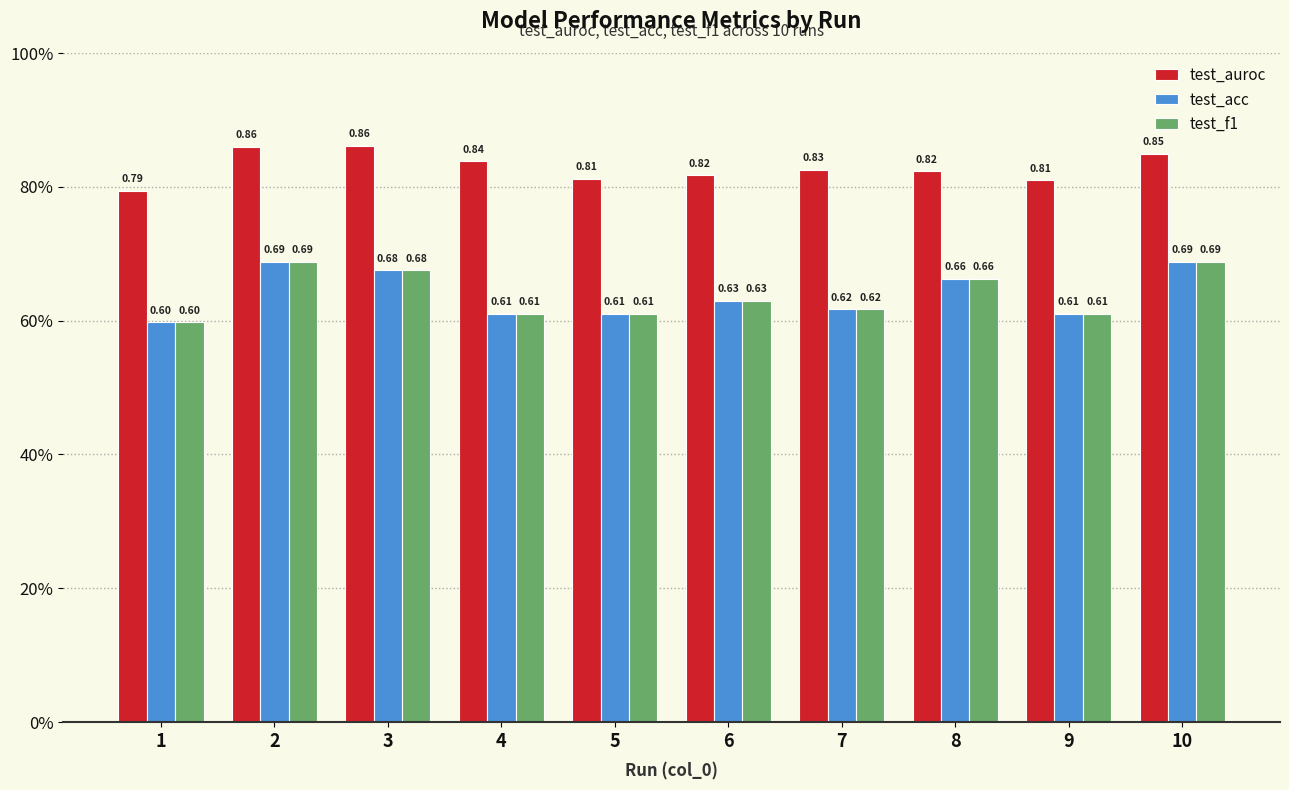

Does the chart contain any negative values?

No